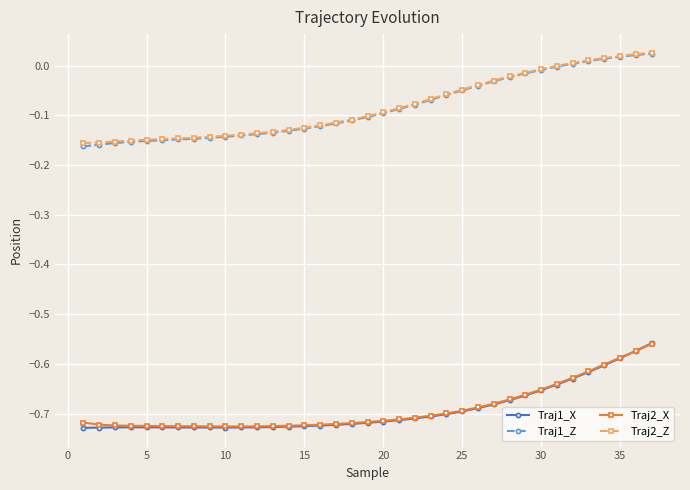

True or false: Traj2_X and Traj1_Z cross at least once.

False